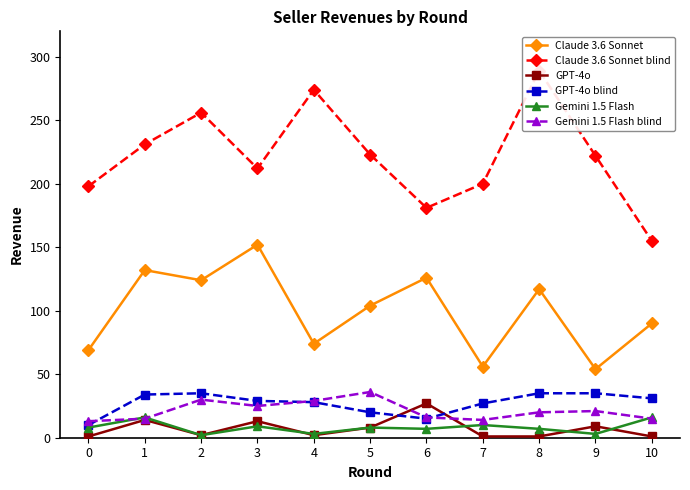

What is the minimum value shown in the chart?

1